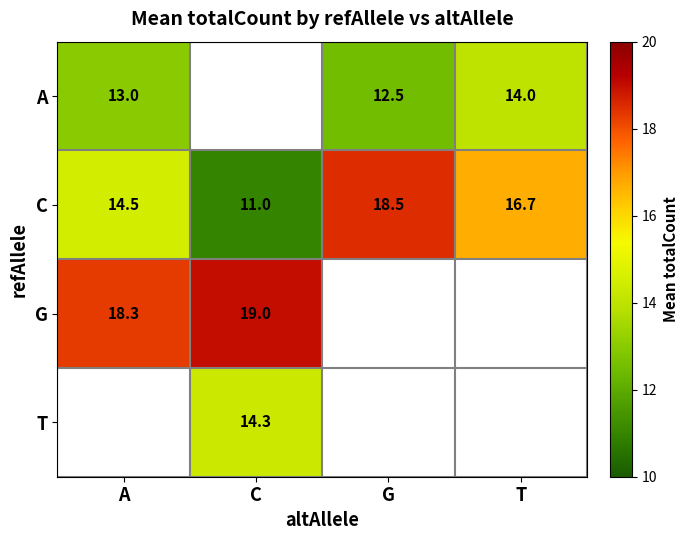

Count the number of categories in the chart.

4